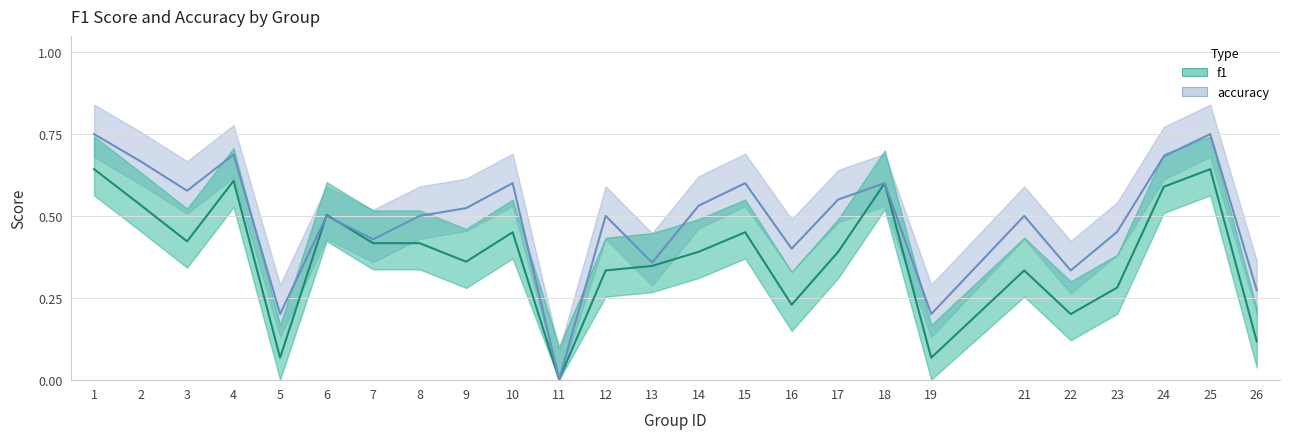

Is it true that f1 equals 0.5 at 10?

True